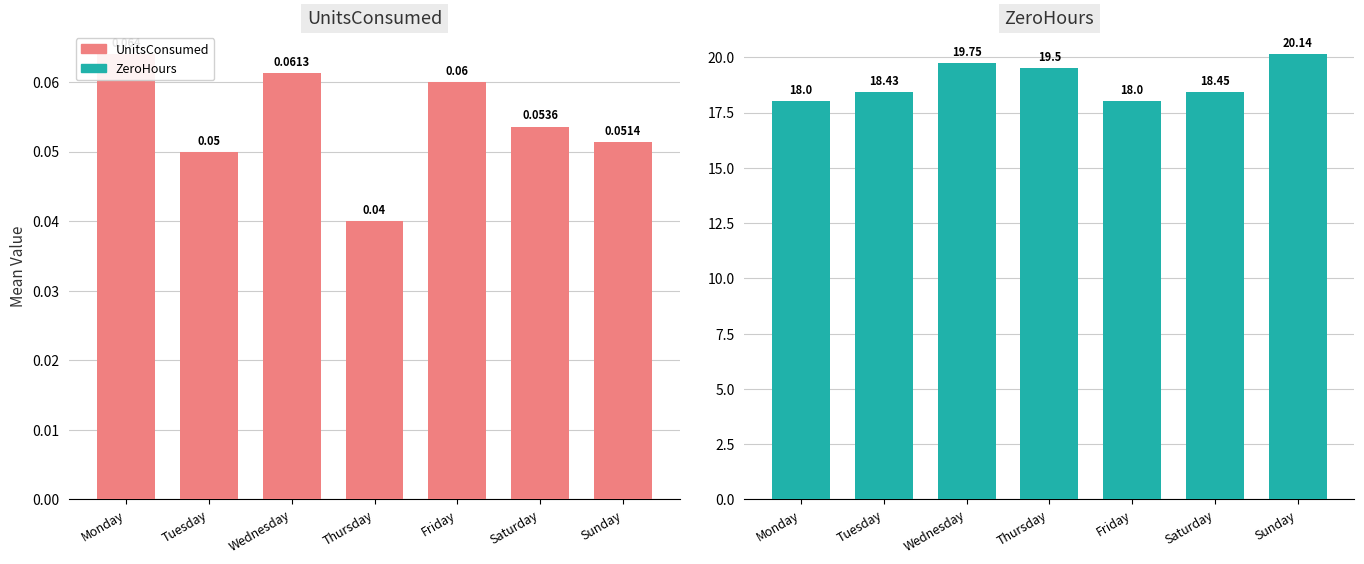

Rank the series at Wednesday from highest to lowest value.

ZeroHours, UnitsConsumed